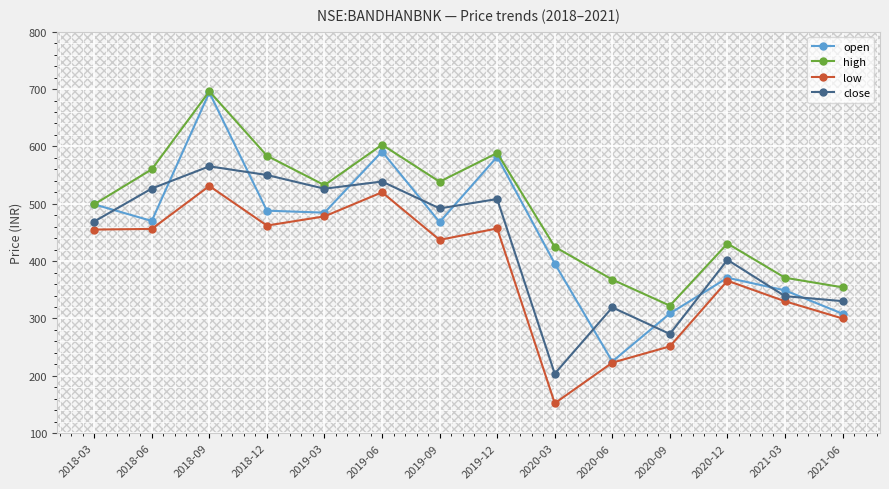

What is the average value of the high series?

490.9